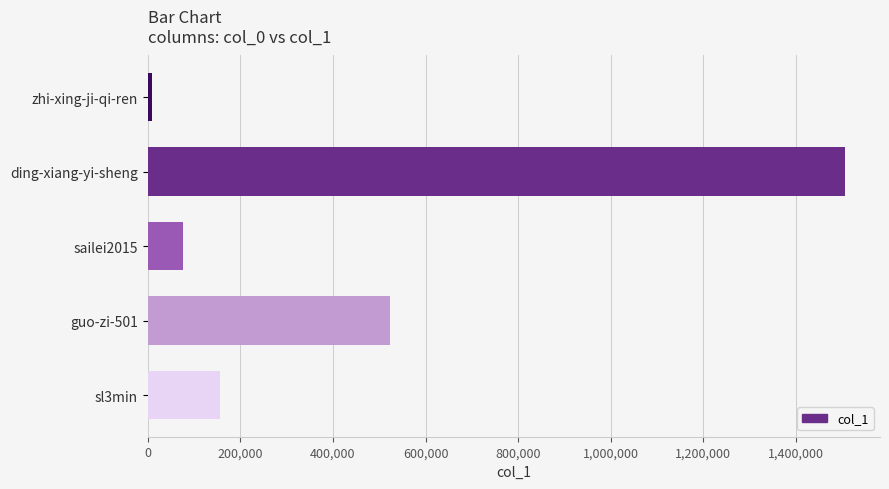

Rank the categories by value from highest to lowest.

ding-xiang-yi-sheng, guo-zi-501, sl3min, sailei2015, zhi-xing-ji-qi-ren